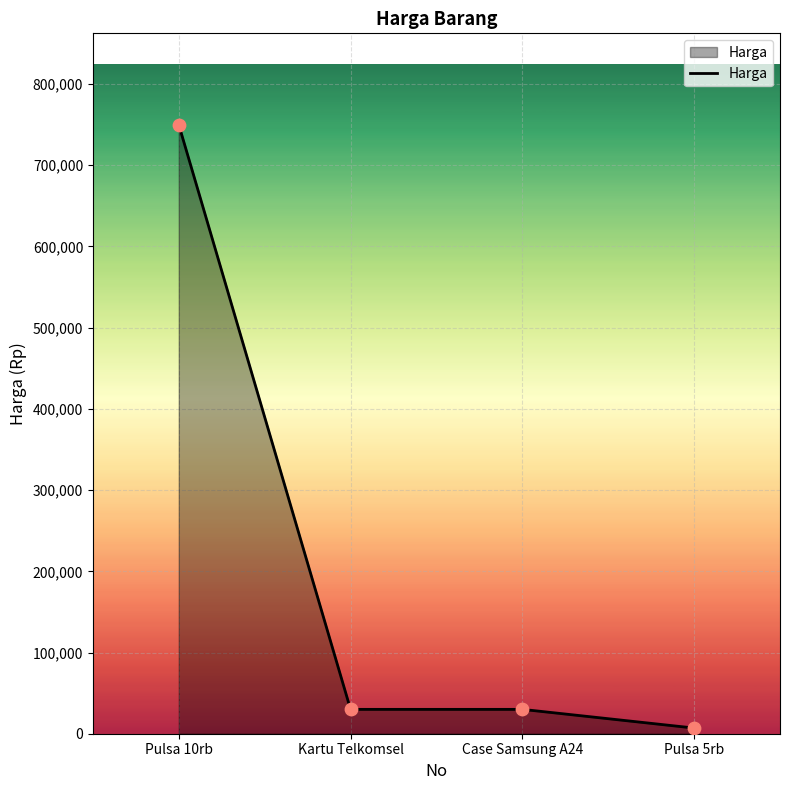

Approximately how many times larger is the value at Pulsa 10rb compared to Case Samsung A24?

25.0